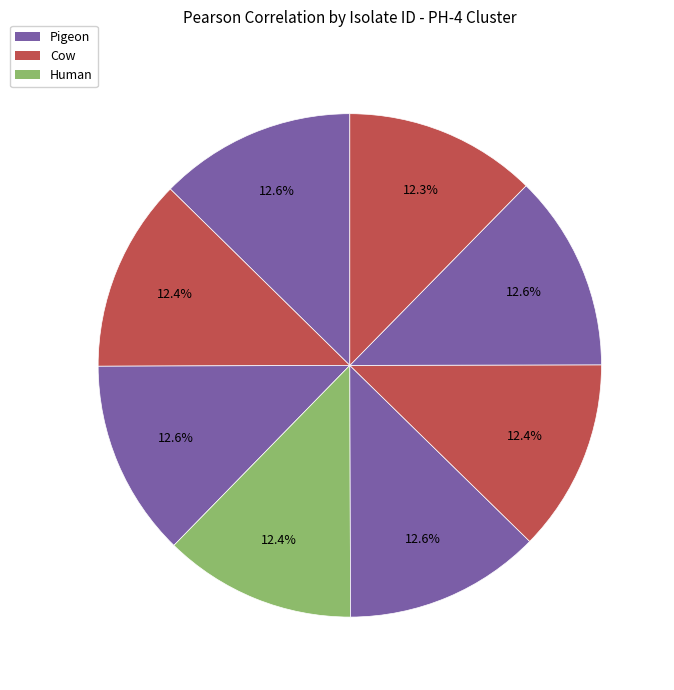

Count the number of slices in the pie.

8